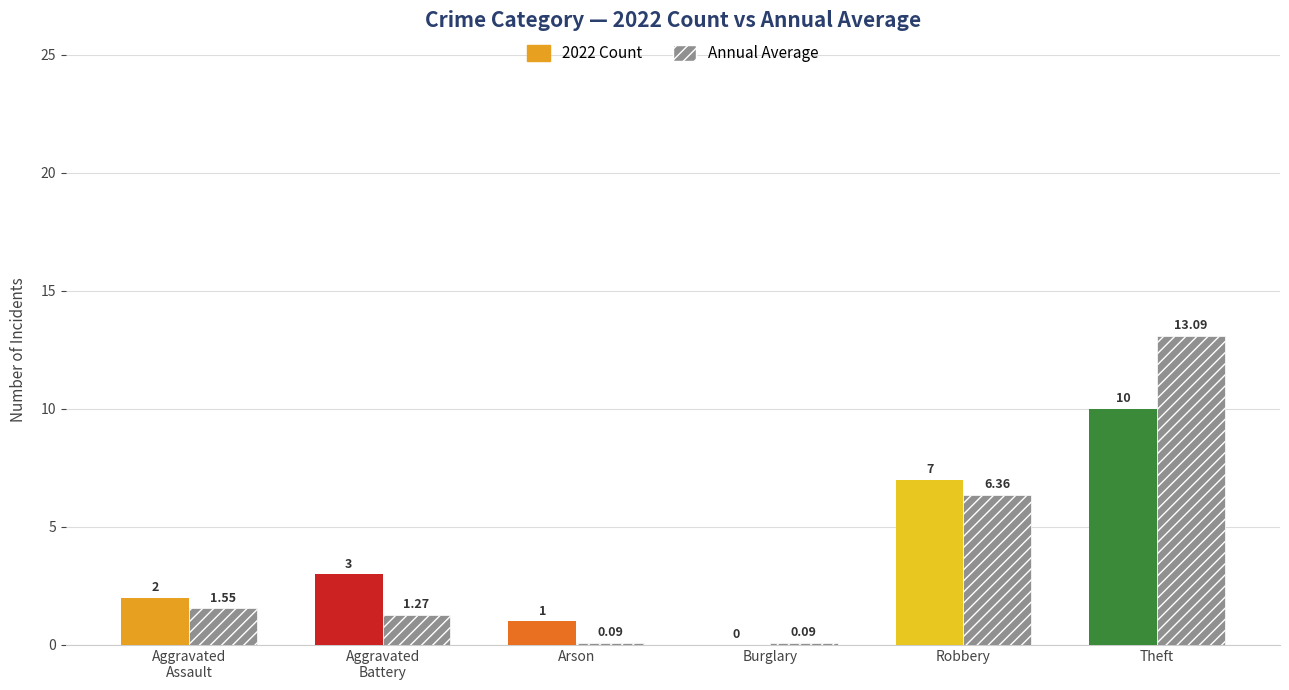

Which series has the largest total across all categories?

2022 Count